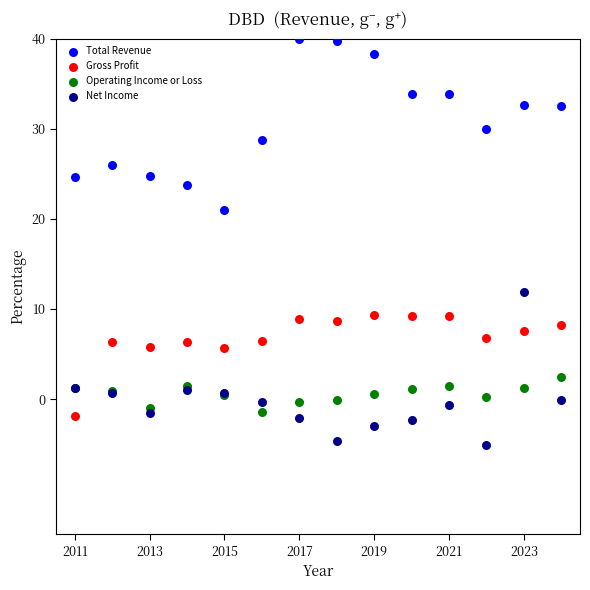

Which series reaches the maximum Y coordinate?

Total Revenue